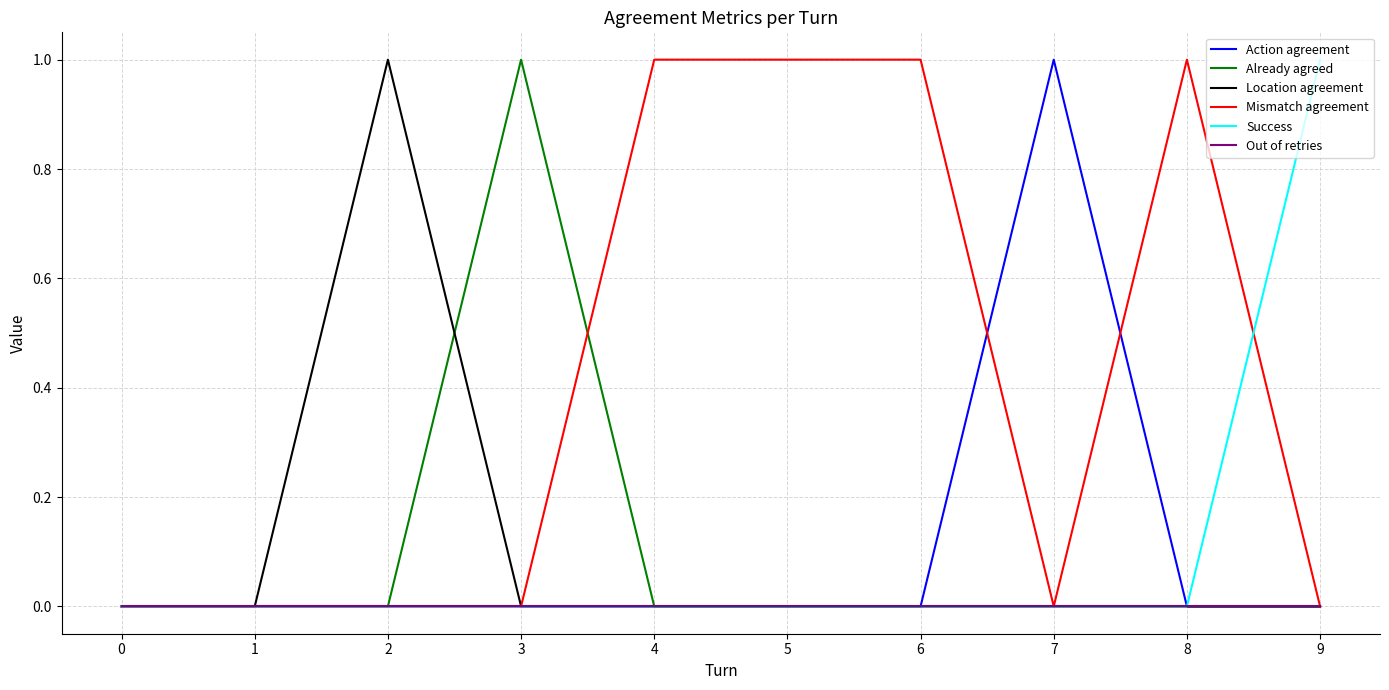

The value of Success at 5 is 0. True or false?

True